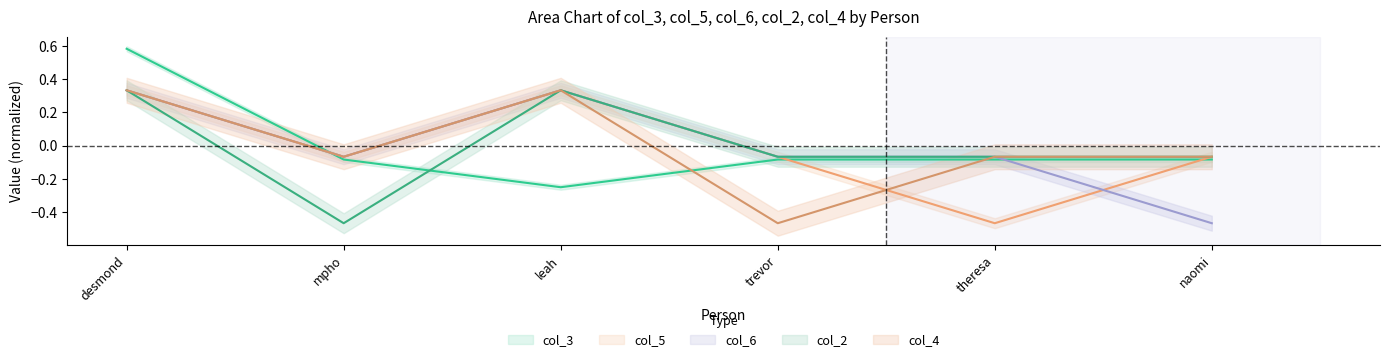

Which series changed the most between desmond and naomi?

col_6